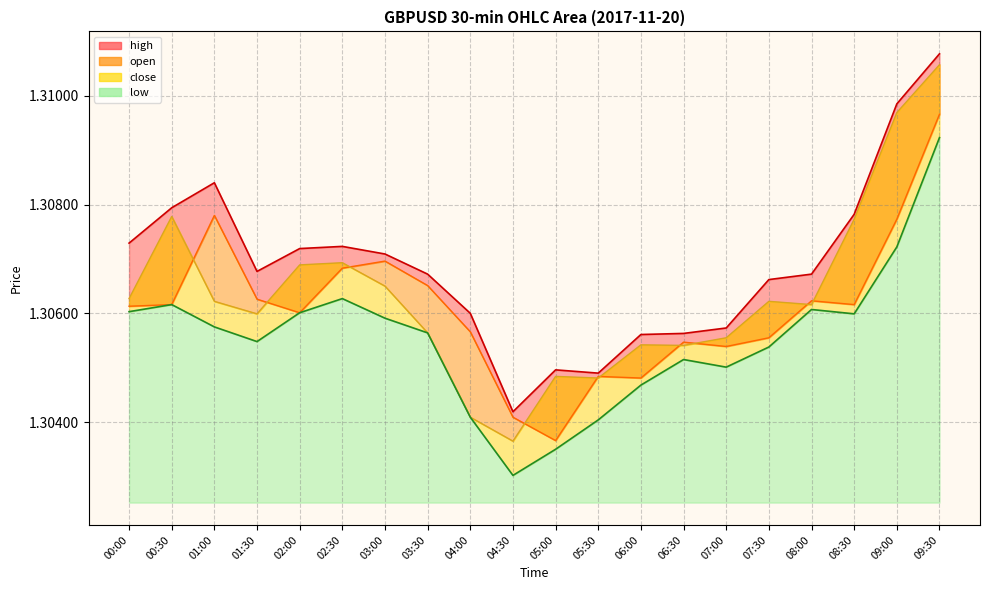

At which category does high reach its first local valley?

01:30